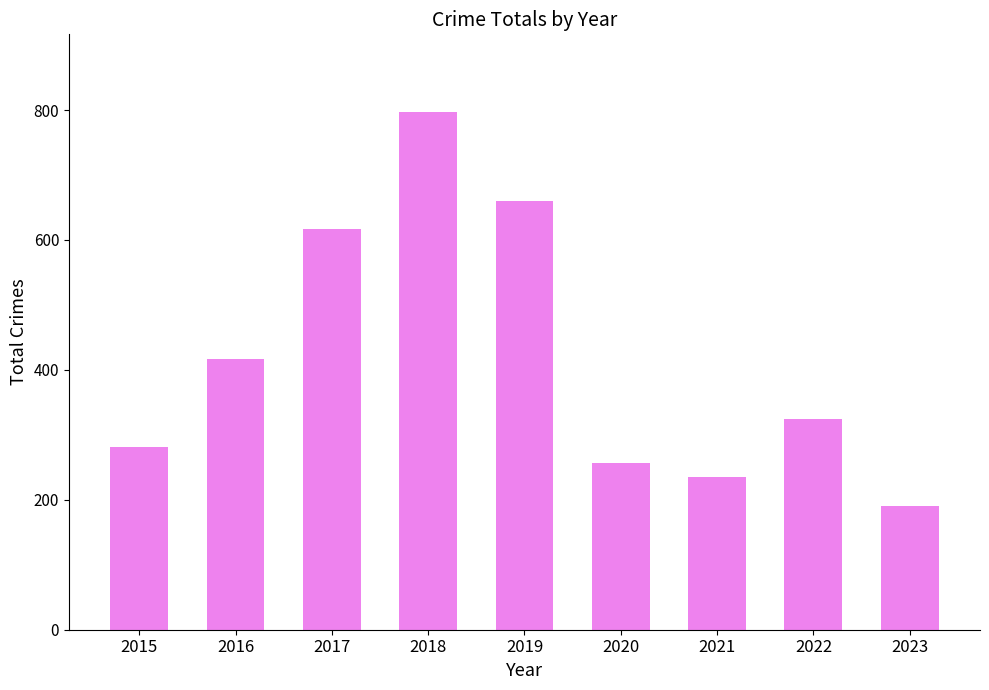

What is the ratio of the value at 2018 to the value at 2016?

1.9